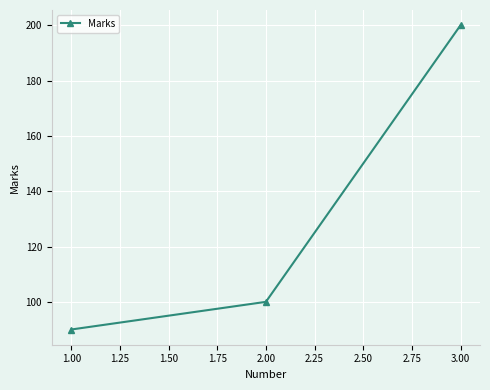

What is the change in value from 1.00 to 3.00?

+110